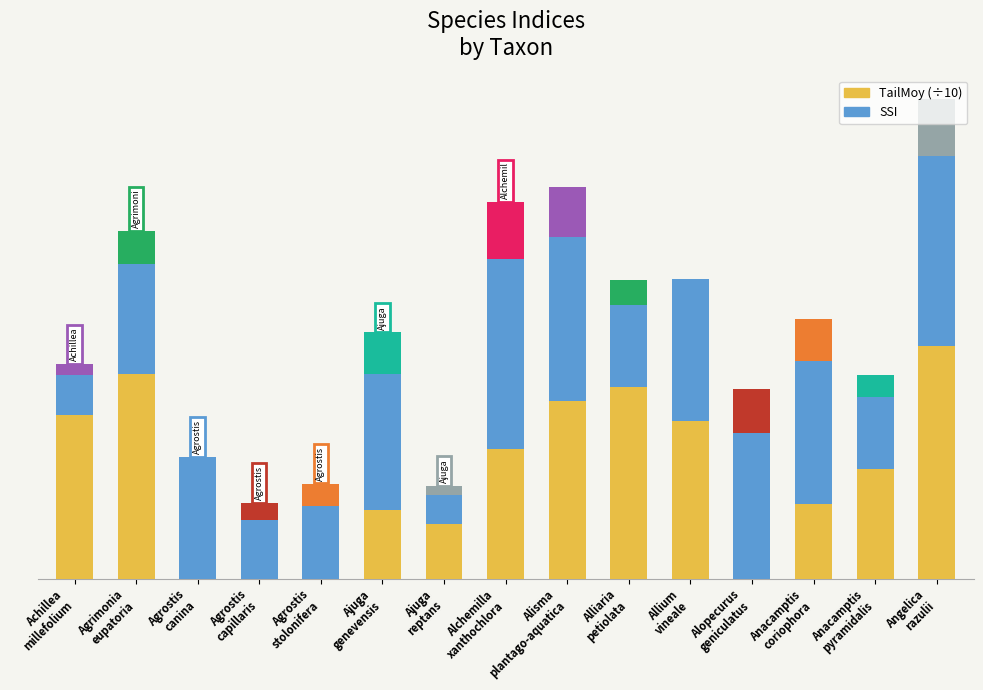

List the series in order of their peak value, lowest first.

SSI, TailMoy (÷10)